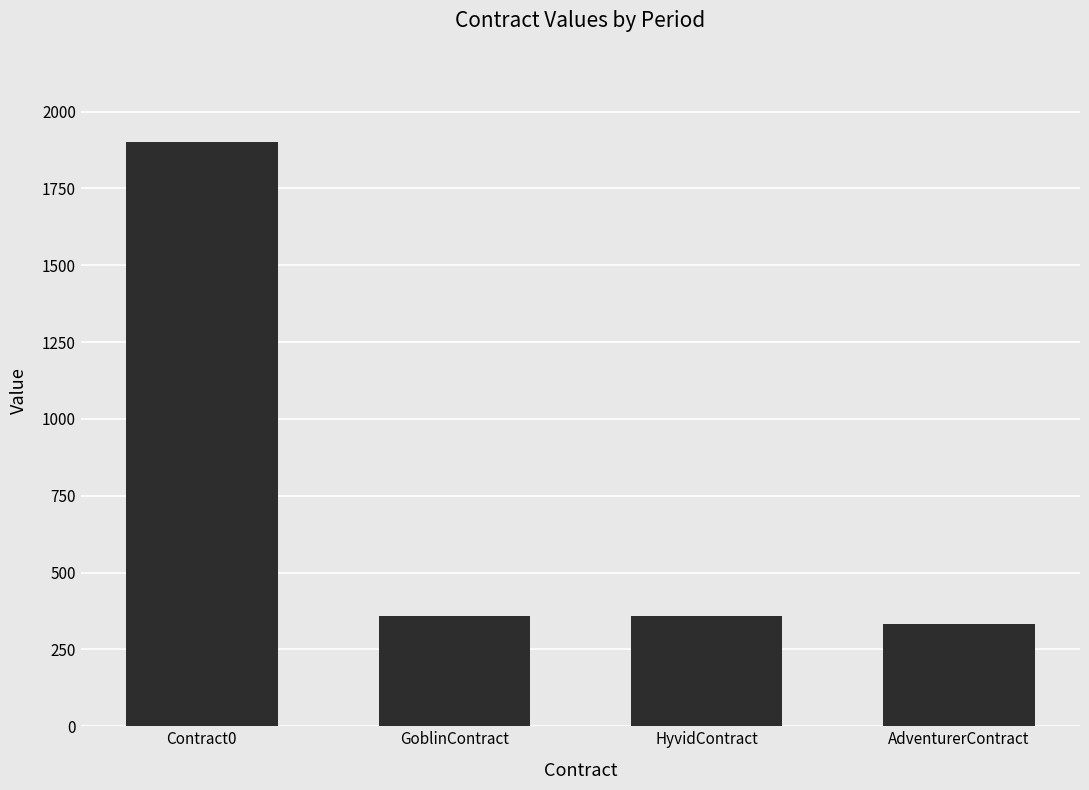

What is the ratio of the value at GoblinContract to the value at Contract0?

0.2